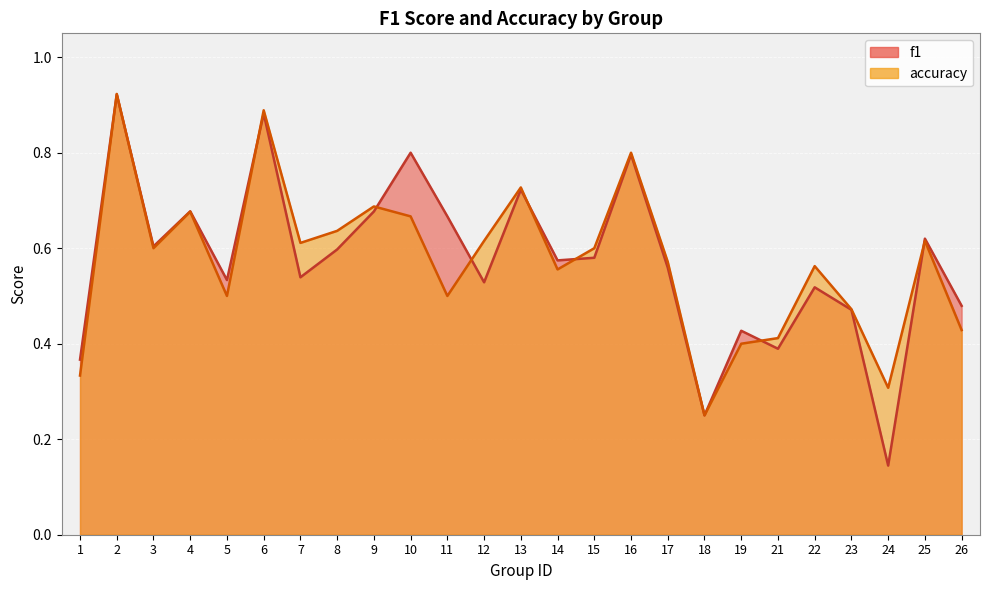

What is the sum of all f1 values?

14.3